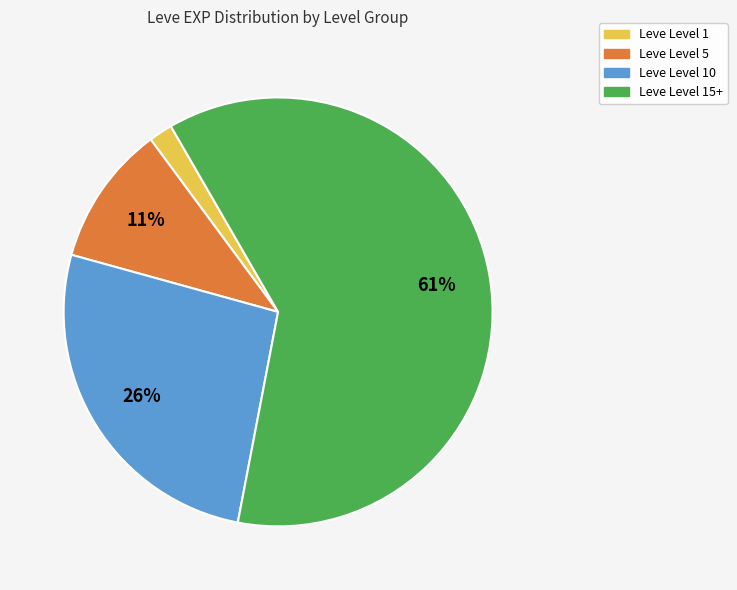

To the nearest percent, what is the average slice percentage?

25%